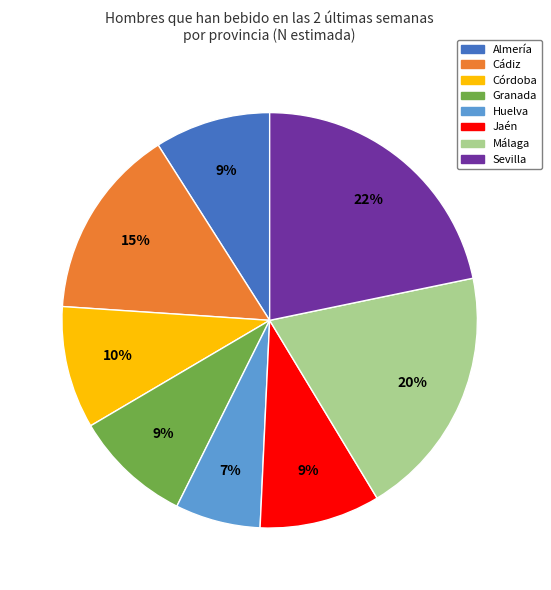

Does any single category account for the majority?

No